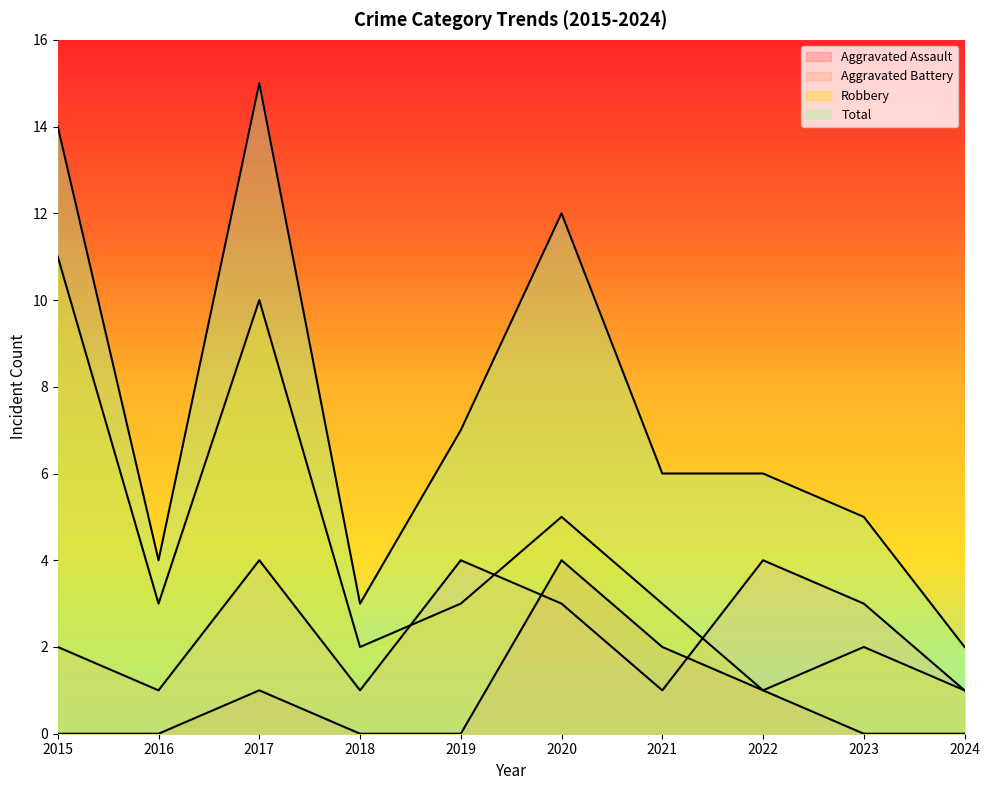

What are all the series names shown in the legend?

Aggravated Assault, Aggravated Battery, Robbery, Total